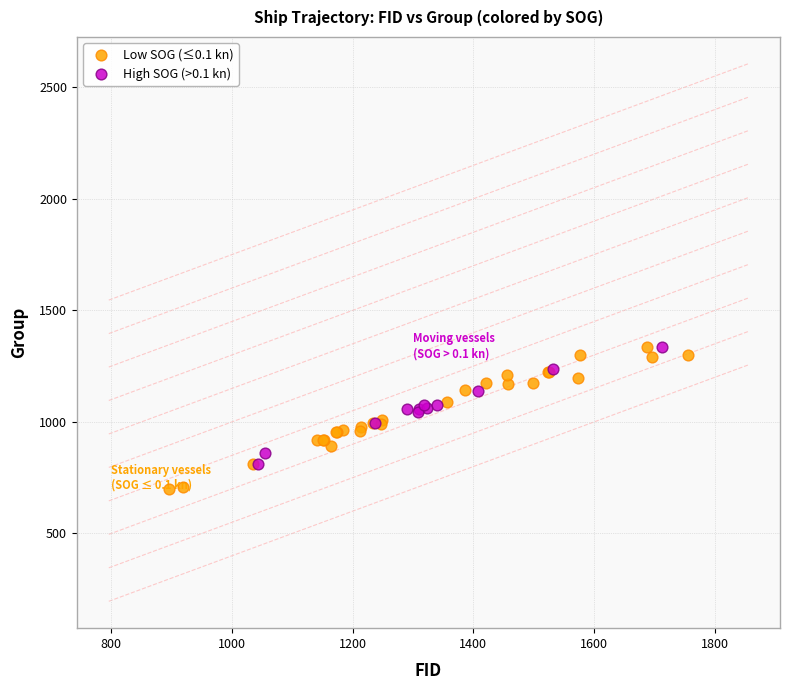

Which series has the widest spread of Y values?

Low SOG (≤0.1 kn)